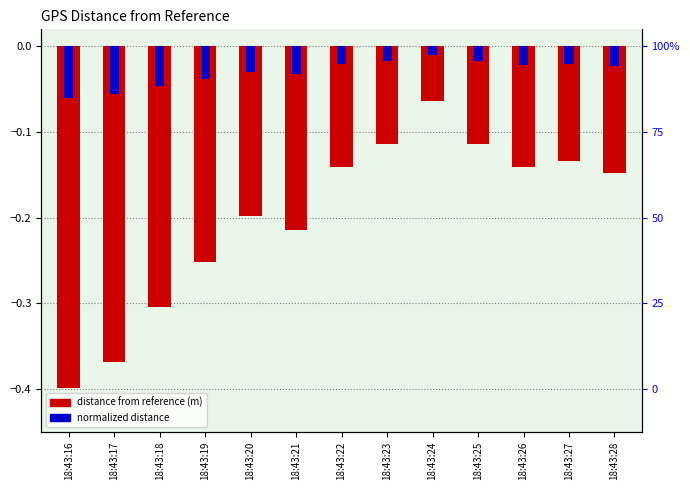

How many bars are there in each group?

2